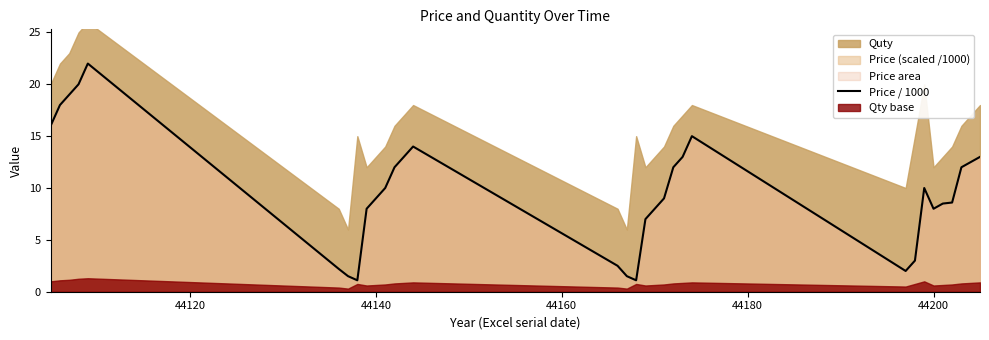

What is the difference between the second highest and second lowest values?

18.9